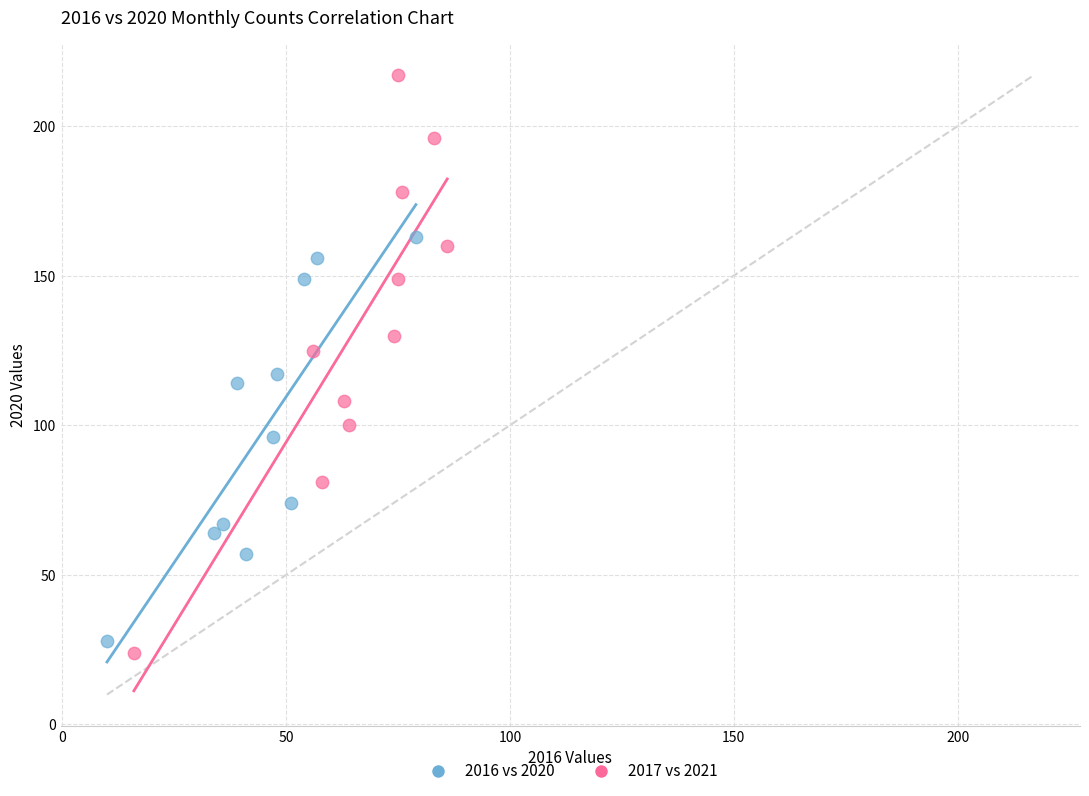

Which series has the largest Y range (max minus min)?

2017 vs 2021